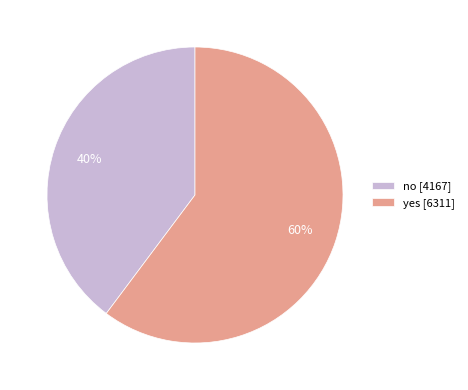

The yes slice represents 73% of the pie. True or false?

False